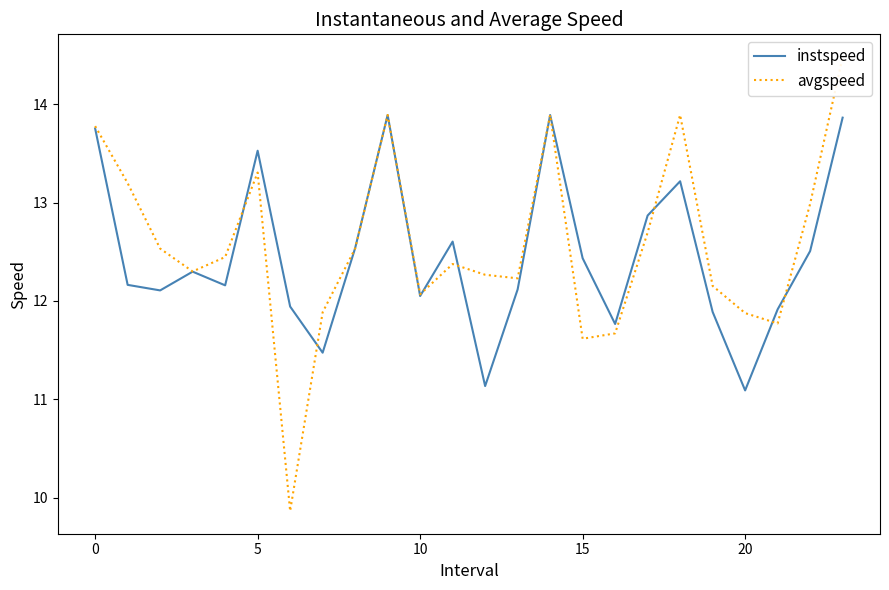

Which series has the widest spread of values?

avgspeed